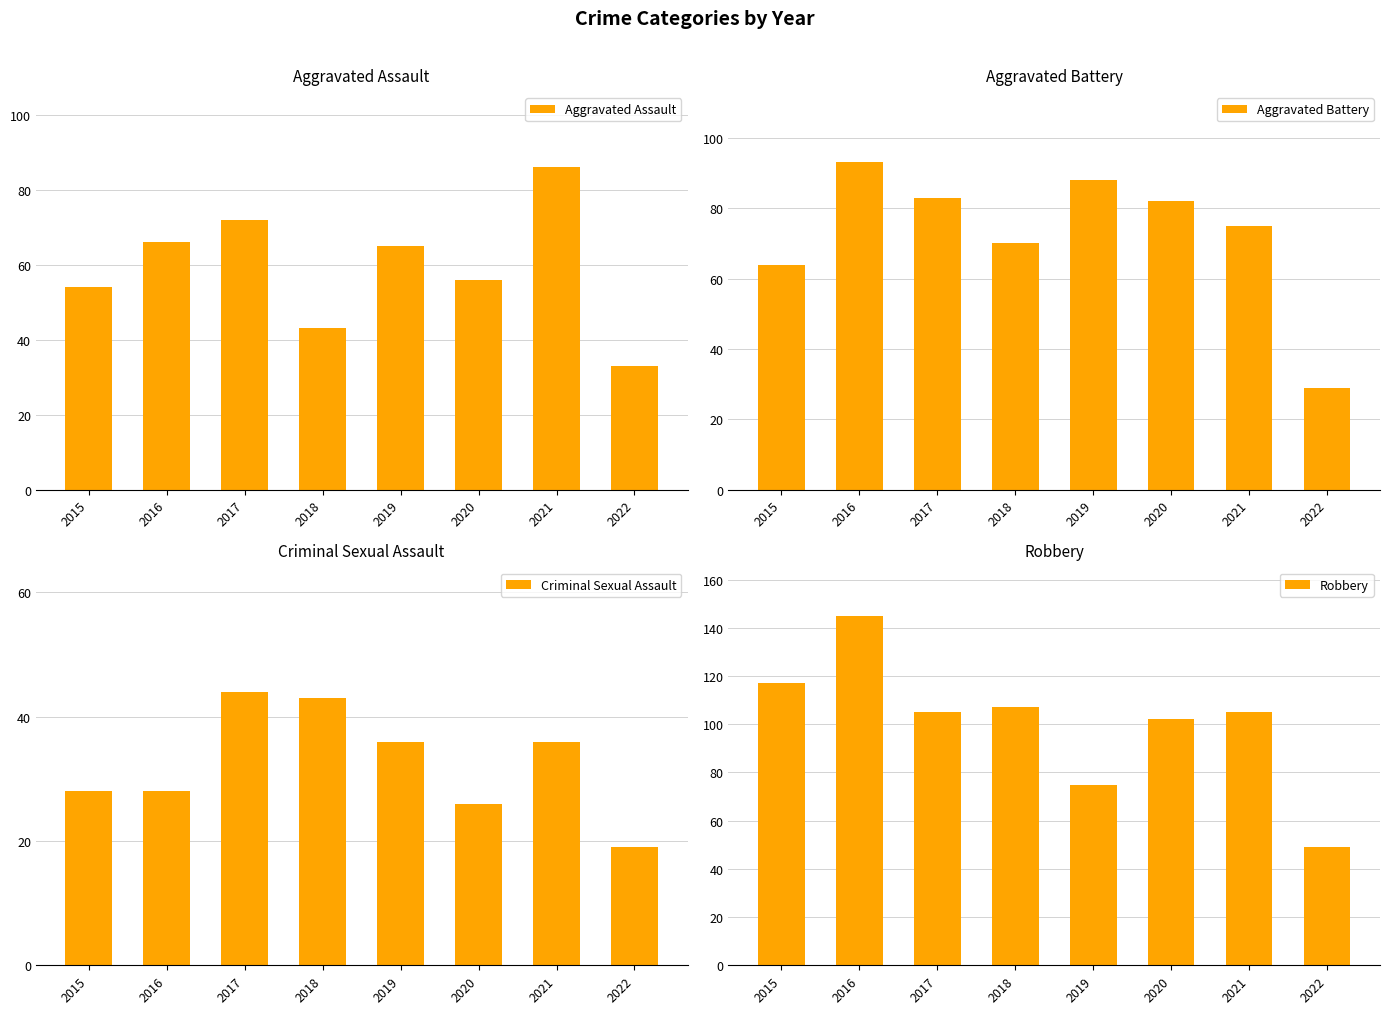

List the labels in order of Aggravated Battery value, largest first.

2016, 2019, 2017, 2020, 2021, 2018, 2015, 2022